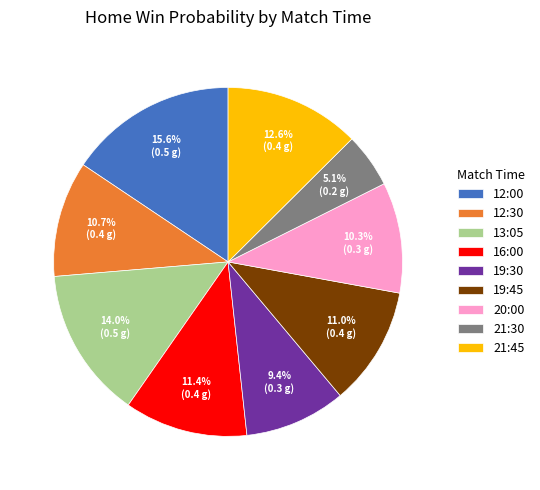

Which category has the smallest portion of the pie?

21:30